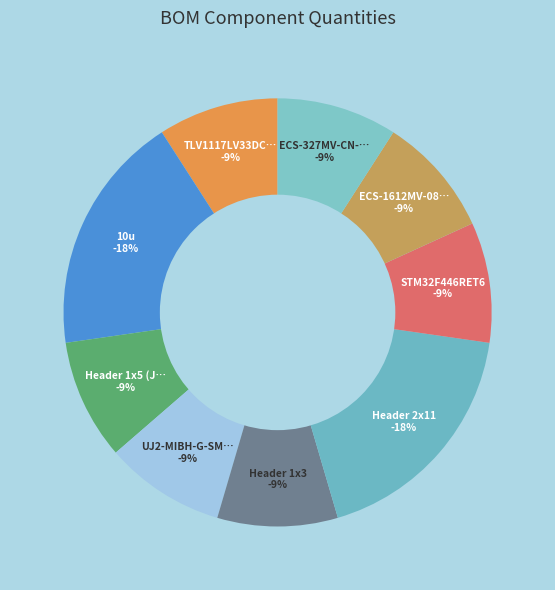

Do ECS-1612MV-080-CN-TR and Header 1x5 (J1) together represent more than half of the pie?

No